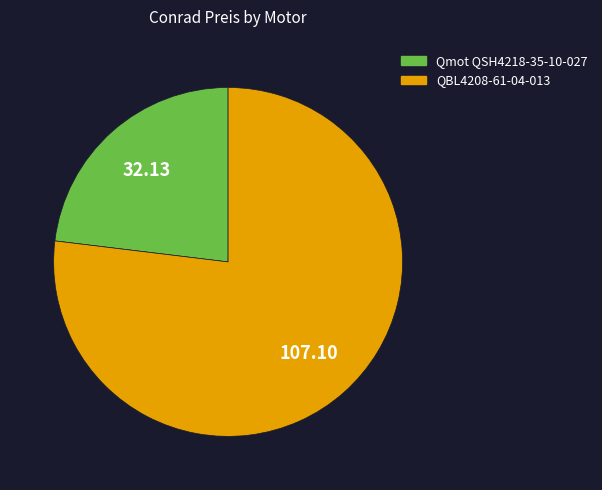

Between QBL4208-61-04-013 and Qmot QSH4218-35-10-027, which is larger?

QBL4208-61-04-013